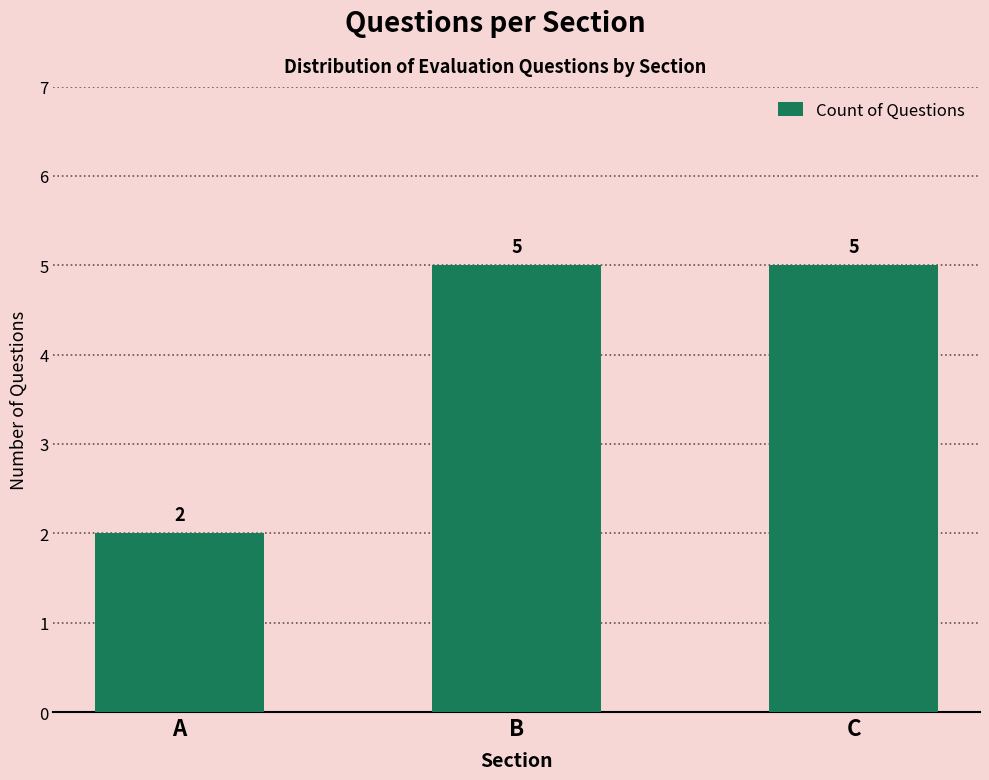

Which has a higher value, B or A?

B